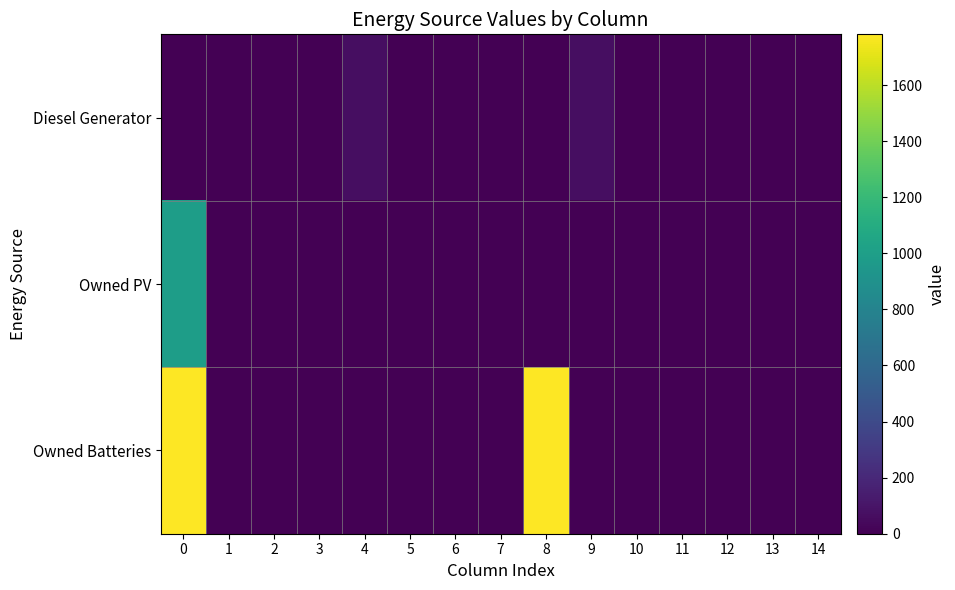

Reading left to right, transcribe all the data shown in this chart.

Diesel Generator: 0=0.0	1=0.0	2=0.0	3=0.0	4=69.0	5=0.0	6=0.0	7=0.0	8=0.0	9=69.0	10=0.0	11=0.0	12=0.0	13=0.0	14=0.0
Owned PV: 0=993.0	1=0.0	2=0.0	3=0.0	4=0.0	5=0.0	6=0.0	7=0.0	8=0.0	9=0.0	10=0.0	11=0.0	12=0.0	13=0.0	14=0.0
Owned Batteries: 0=1781.0	1=0.0	2=0.0	3=0.0	4=0.0	5=0.0	6=0.0	7=0.0	8=1781.0	9=0.0	10=0.0	11=0.0	12=0.0	13=0.0	14=0.0